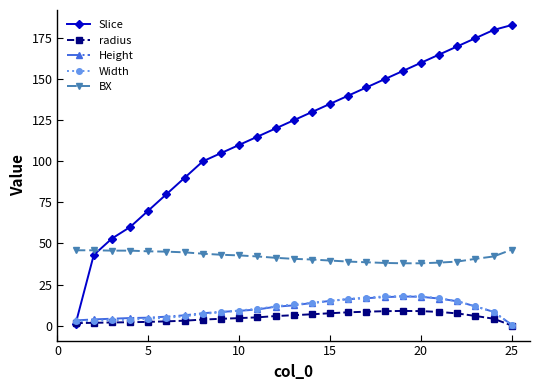

What is the maximum value for radius?

8.9